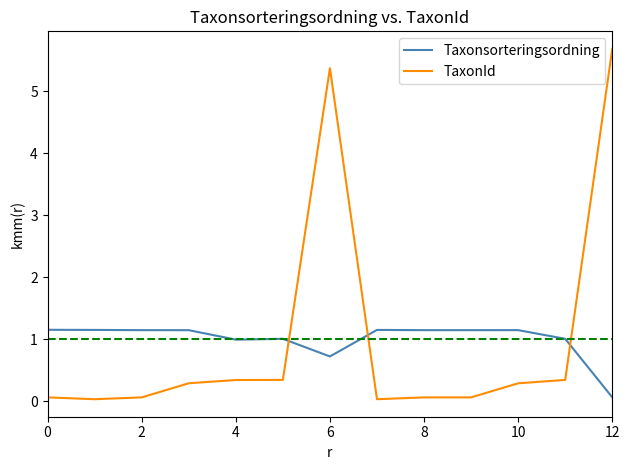

What is the difference between the maximum and minimum values in the Taxonsorteringsordning series?

1.1